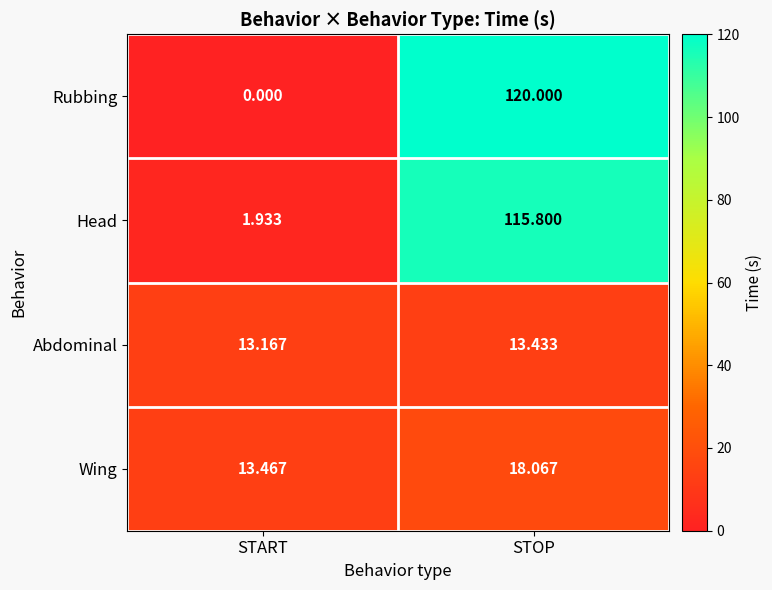

Between START and STOP, which series saw the biggest shift?

Rubbing